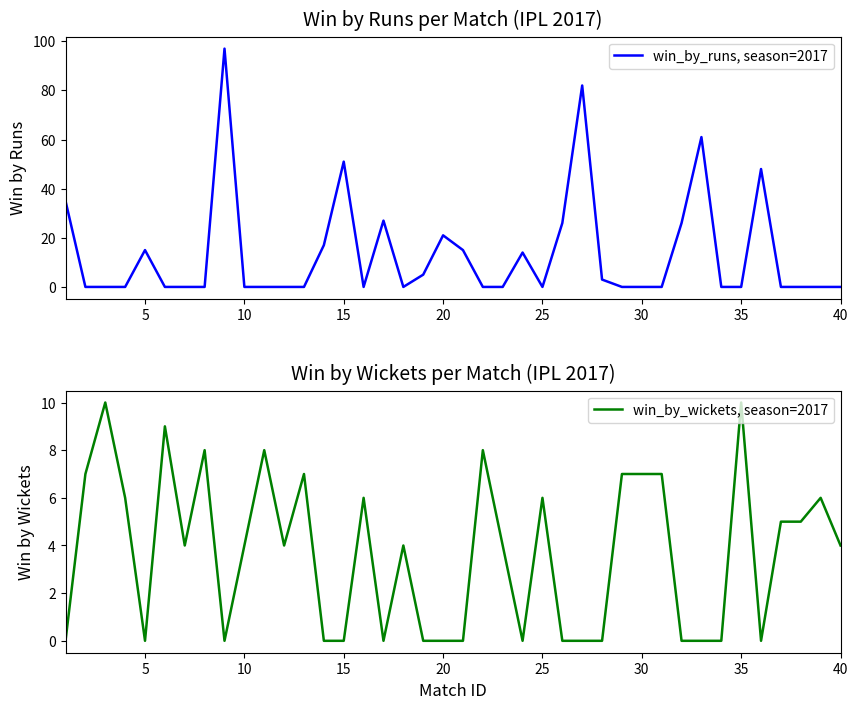

In win_by_runs, season=2017, how many points are lower than both neighbors (excluding endpoints)?

3